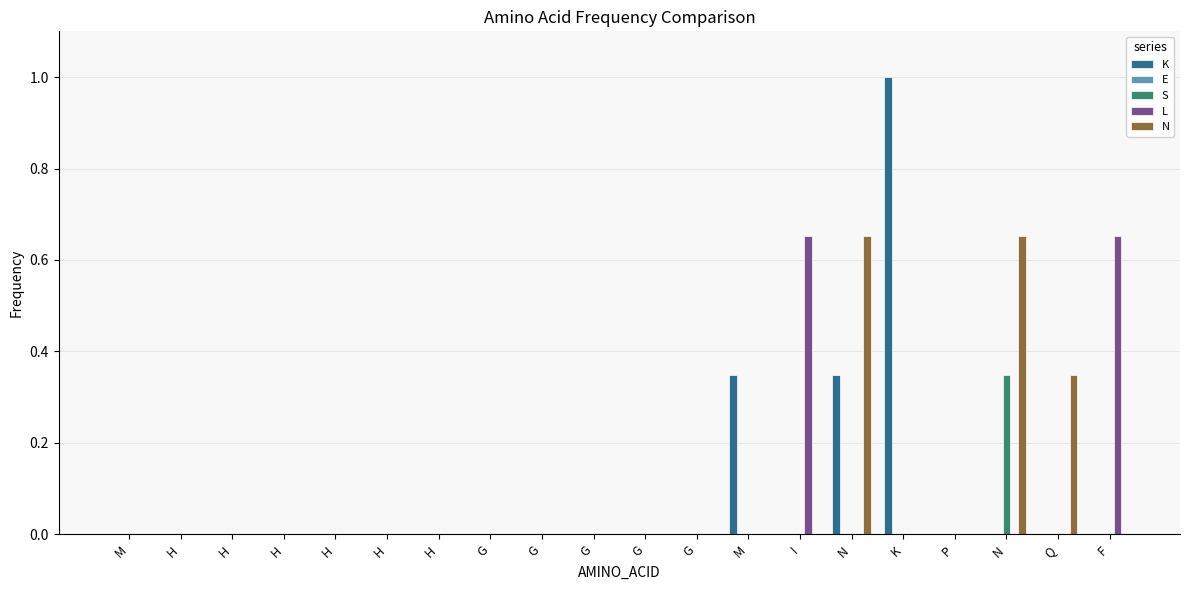

Reading right to left, list all the values displayed in this chart.

K: F=0.0	Q=0.0	N=0.0	P=0.0	K=1.0	N=0.3	I=0.0	M=0.3	G=0.0	G=0.0	G=0.0	G=0.0	G=0.0	H=0.0	H=0.0	H=0.0	H=0.0	H=0.0	H=0.0	M=0.0
E: F=0.0	Q=0.0	N=0.0	P=0.0	K=0.0	N=0.0	I=0.0	M=0.0	G=0.0	G=0.0	G=0.0	G=0.0	G=0.0	H=0.0	H=0.0	H=0.0	H=0.0	H=0.0	H=0.0	M=0.0
S: F=0.0	Q=0.0	N=0.3	P=0.0	K=0.0	N=0.0	I=0.0	M=0.0	G=0.0	G=0.0	G=0.0	G=0.0	G=0.0	H=0.0	H=0.0	H=0.0	H=0.0	H=0.0	H=0.0	M=0.0
L: F=0.7	Q=0.0	N=0.0	P=0.0	K=0.0	N=0.0	I=0.7	M=0.0	G=0.0	G=0.0	G=0.0	G=0.0	G=0.0	H=0.0	H=0.0	H=0.0	H=0.0	H=0.0	H=0.0	M=0.0
N: F=0.0	Q=0.3	N=0.7	P=0.0	K=0.0	N=0.7	I=0.0	M=0.0	G=0.0	G=0.0	G=0.0	G=0.0	G=0.0	H=0.0	H=0.0	H=0.0	H=0.0	H=0.0	H=0.0	M=0.0